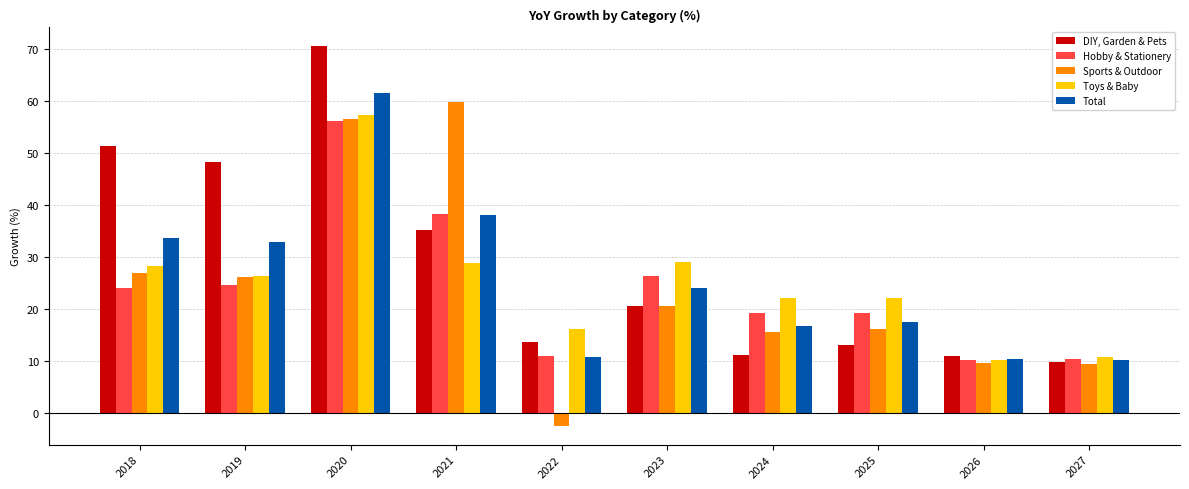

The value of Total at 2018 is 33.5. True or false?

True